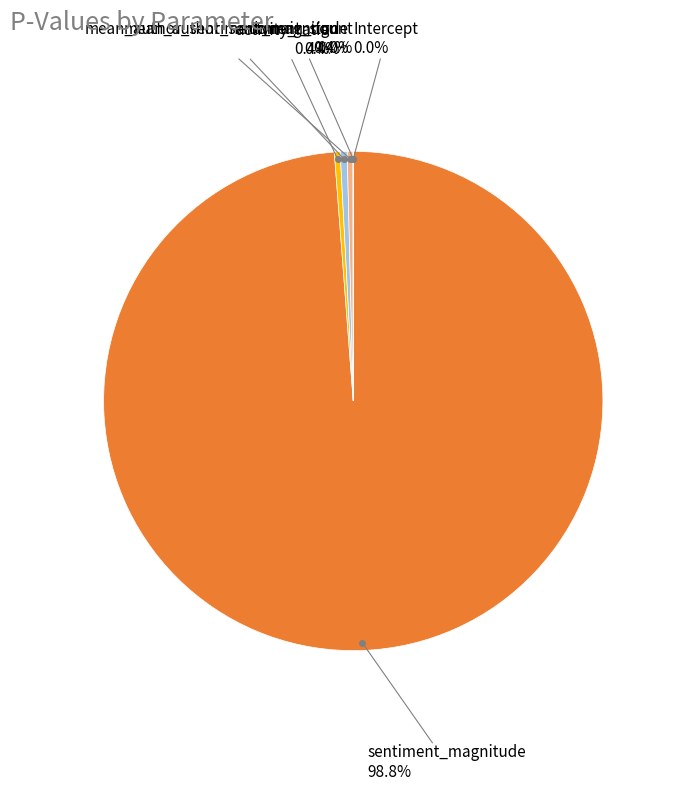

Does any single category account for the majority?

Yes